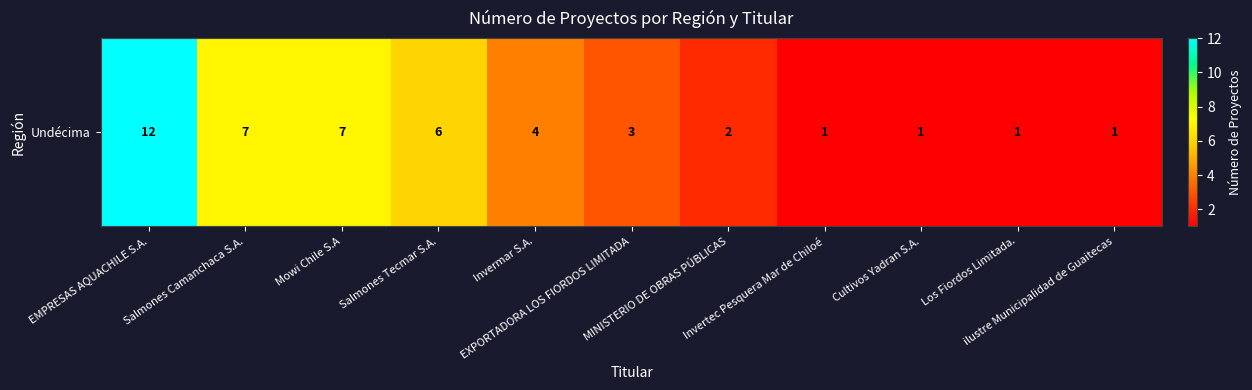

What is the difference between the maximum and minimum values?

11